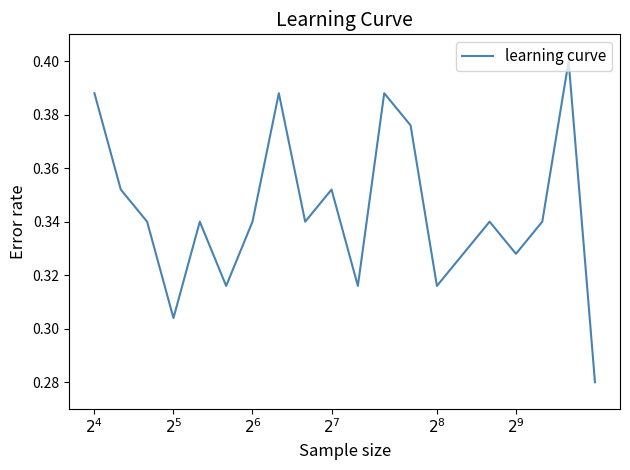

What is the value of the 8th point from the left?

0.4